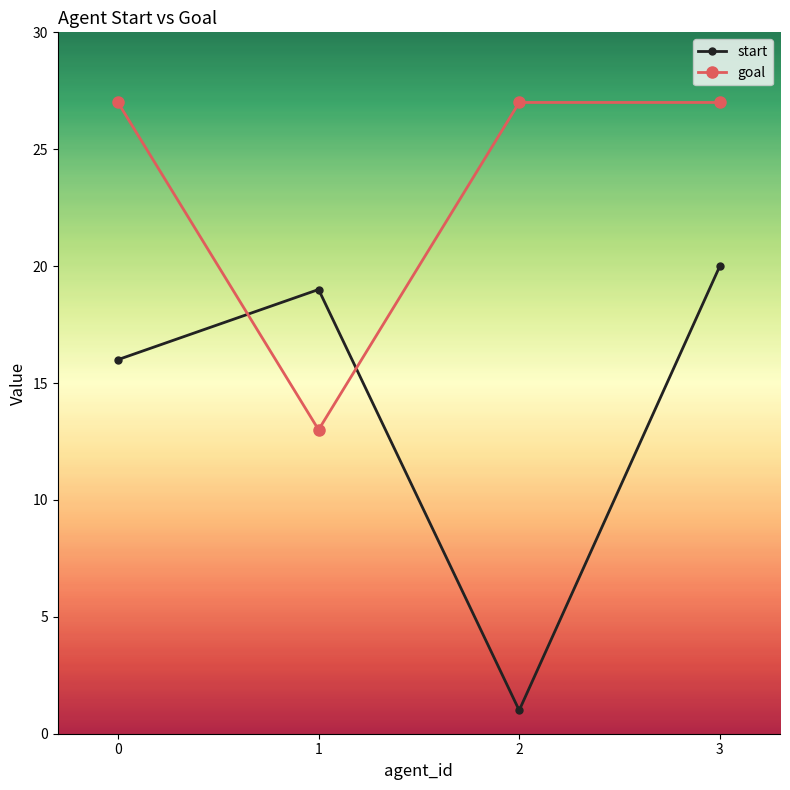

What is the sum of all goal values?

94